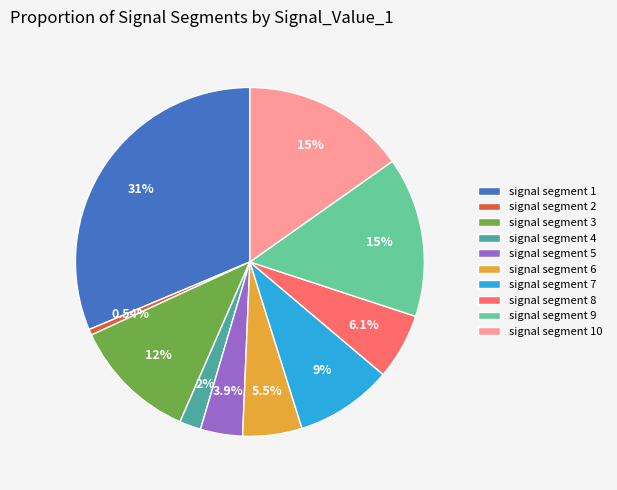

Does any single category account for the majority?

No